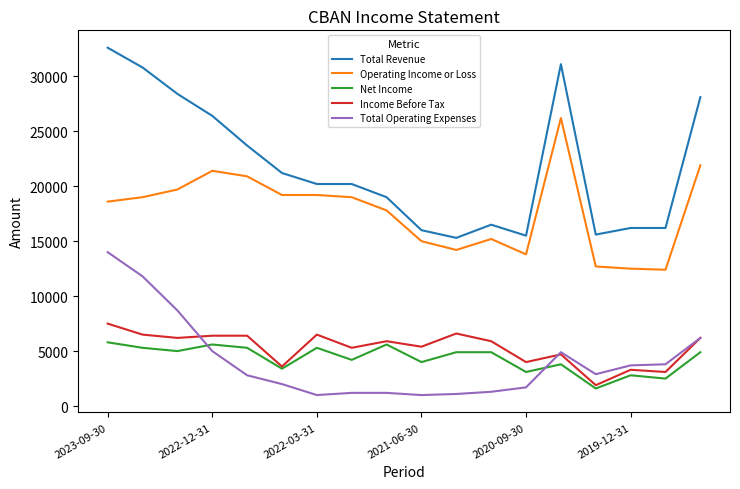

Which series has the widest spread of values?

Total Revenue